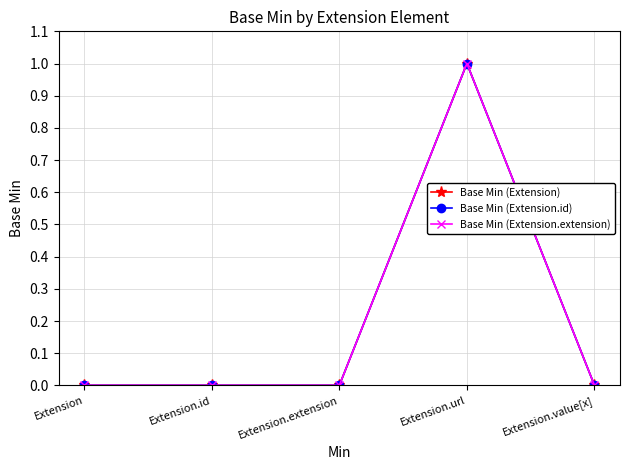

Reading left to right, what are all the values shown in this chart?

Base Min (Extension): Extension=0	Extension.id=0	Extension.extension=0	Extension.url=1	Extension.value[x]=0
Base Min (Extension.id): Extension=0	Extension.id=0	Extension.extension=0	Extension.url=1	Extension.value[x]=0
Base Min (Extension.extension): Extension=0	Extension.id=0	Extension.extension=0	Extension.url=1	Extension.value[x]=0